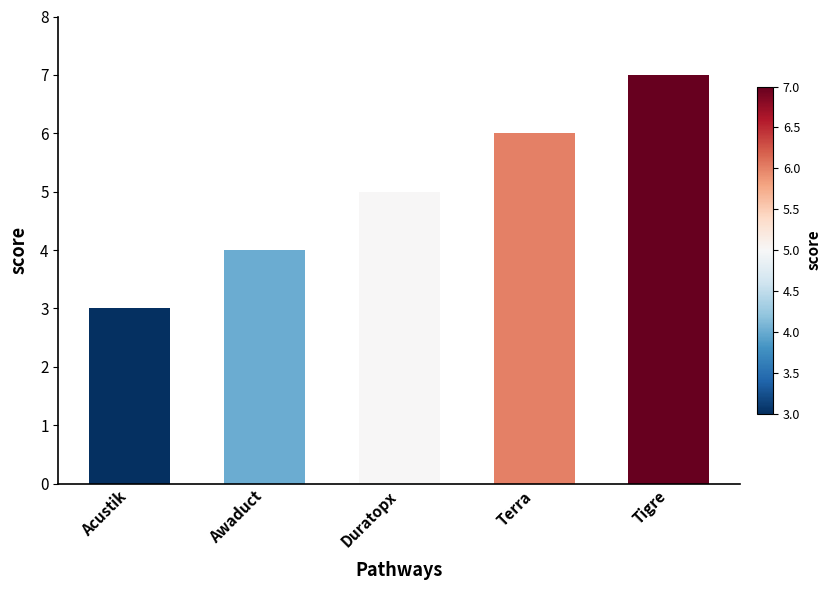

Read the value at Acustik.

3